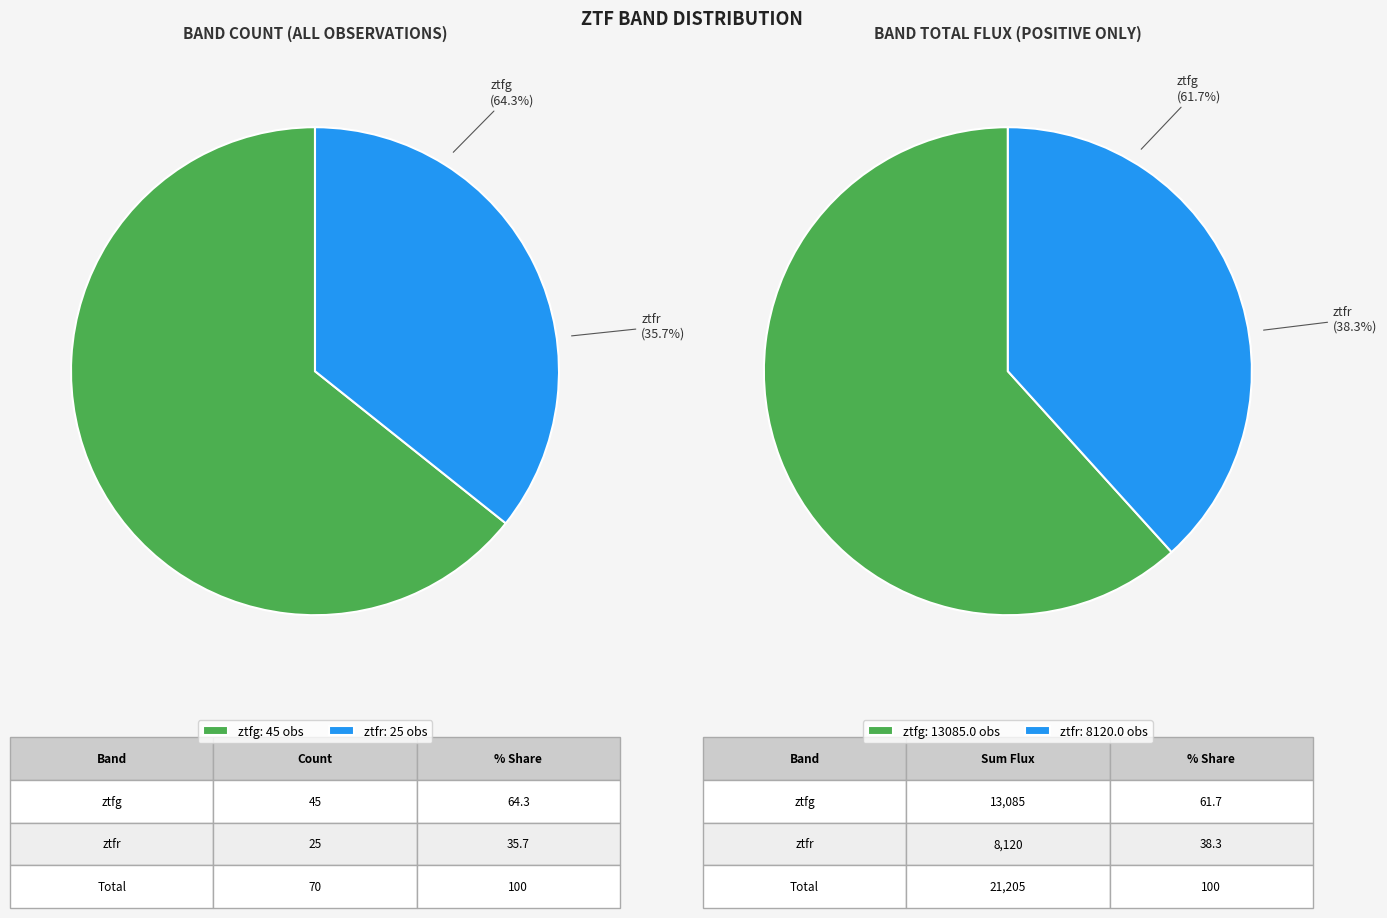

What portion of the pie excludes ztfr?

64.3%